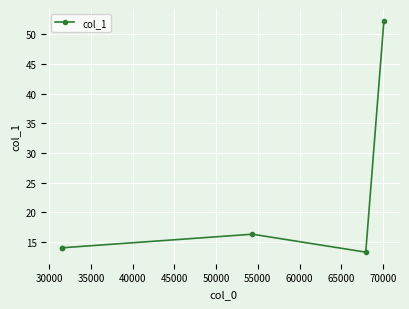

True or false: there are more than 1 points higher than both neighbors.

False